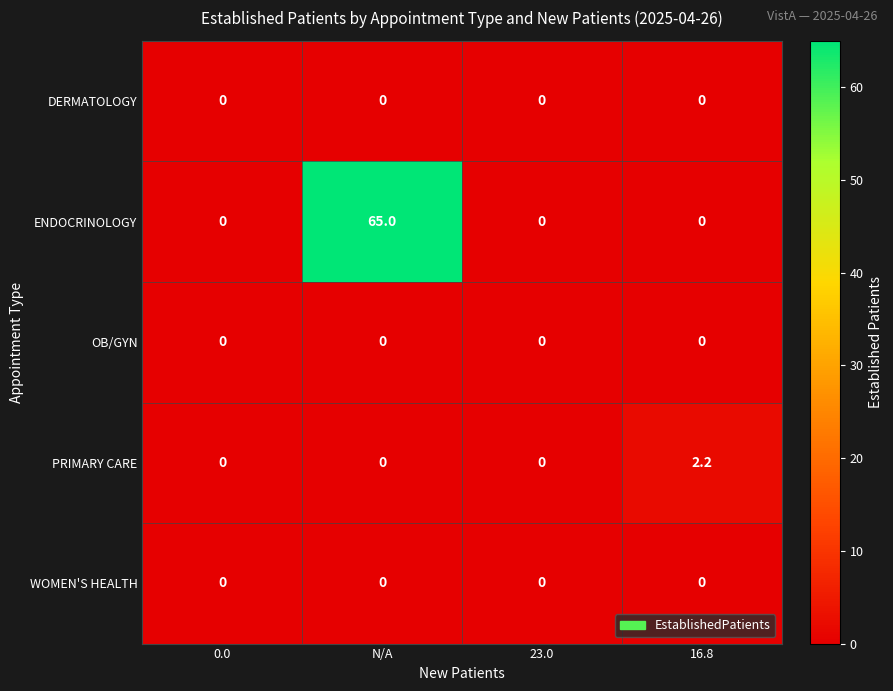

Reading left to right, what are all the values shown in this chart?

DERMATOLOGY: 0.0=0.0	N/A=0.0	23.0=0.0	16.8=0.0
ENDOCRINOLOGY: 0.0=0.0	N/A=65.0	23.0=0.0	16.8=0.0
OB/GYN: 0.0=0.0	N/A=0.0	23.0=0.0	16.8=0.0
PRIMARY CARE: 0.0=0.0	N/A=0.0	23.0=0.0	16.8=2.2
WOMEN'S HEALTH: 0.0=0.0	N/A=0.0	23.0=0.0	16.8=0.0